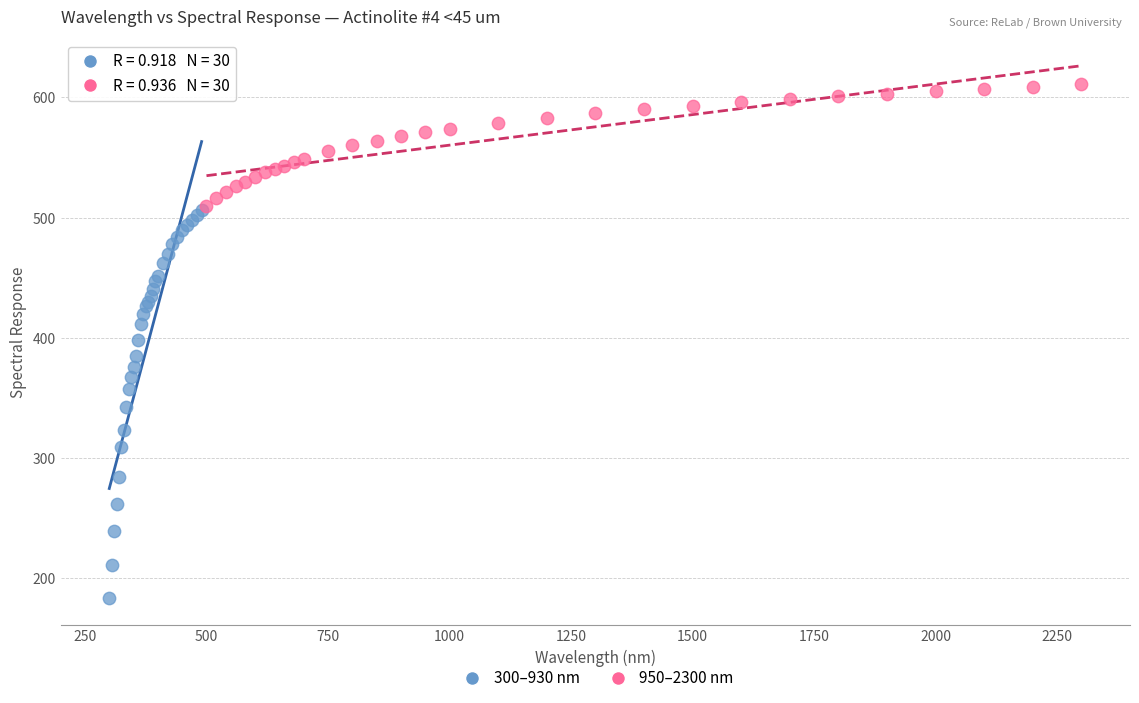

Which series reaches the minimum Y coordinate?

300–930 nm